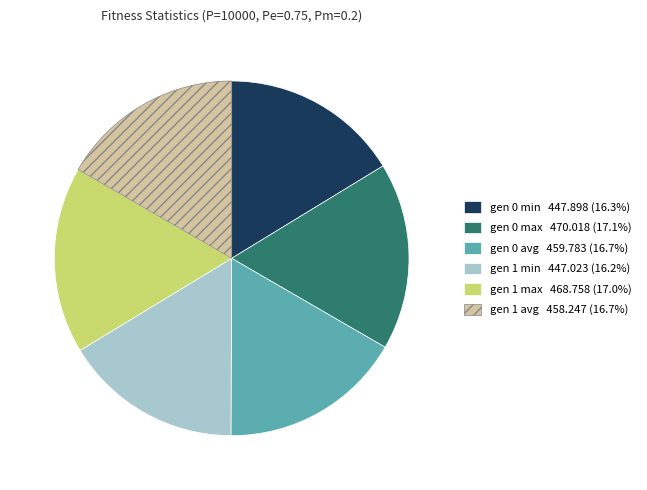

True or false: gen 0 max accounts for 17% of the total.

True